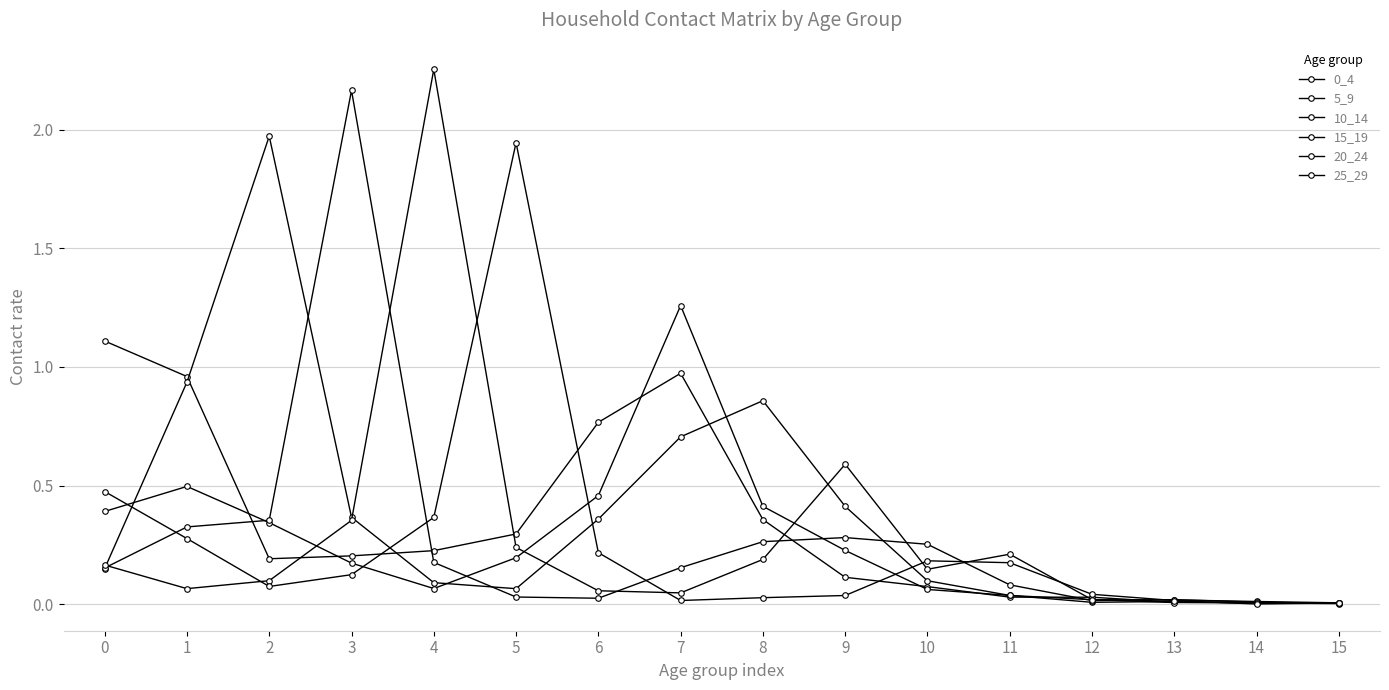

Is this an area chart (filled region under the line)?

No